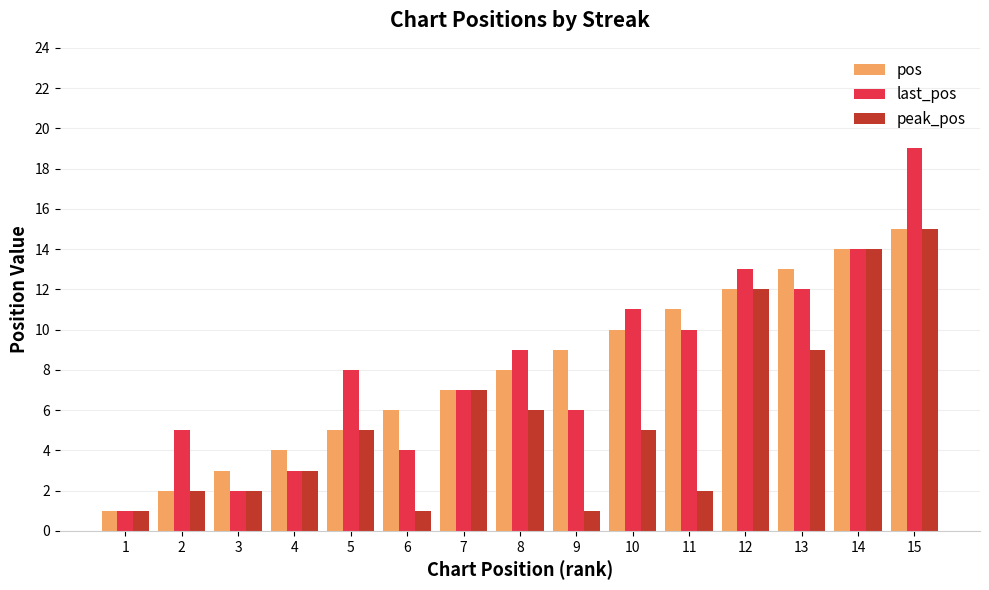

True or false: peak_pos has a value of 2 at 10.

False